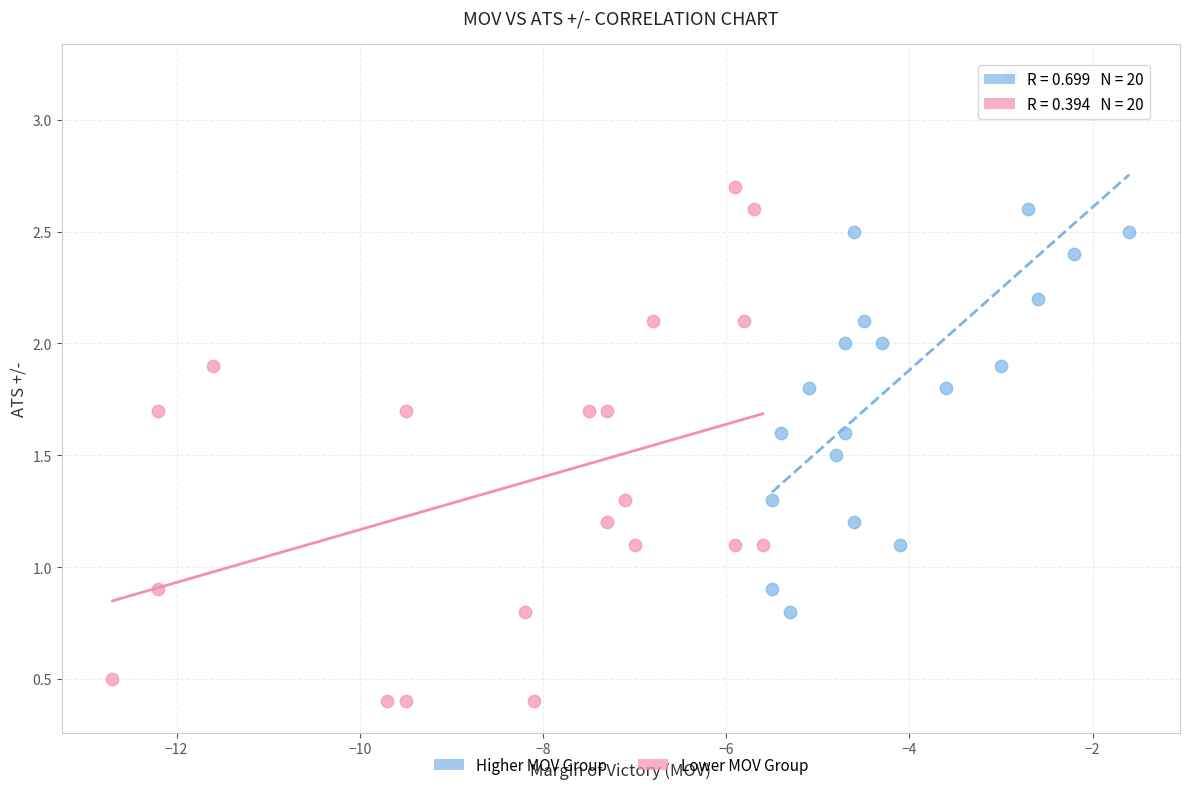

Which series has the largest Y range (max minus min)?

Higher MOV Group